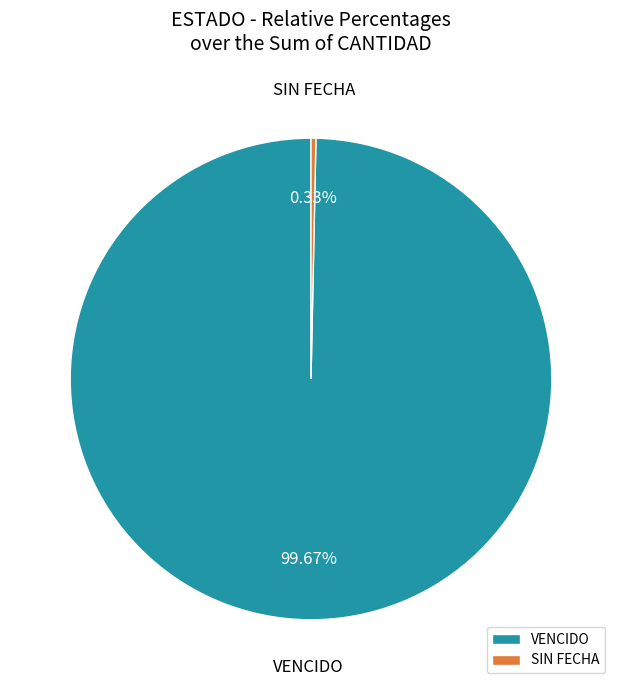

Count the number of slices in the pie.

2